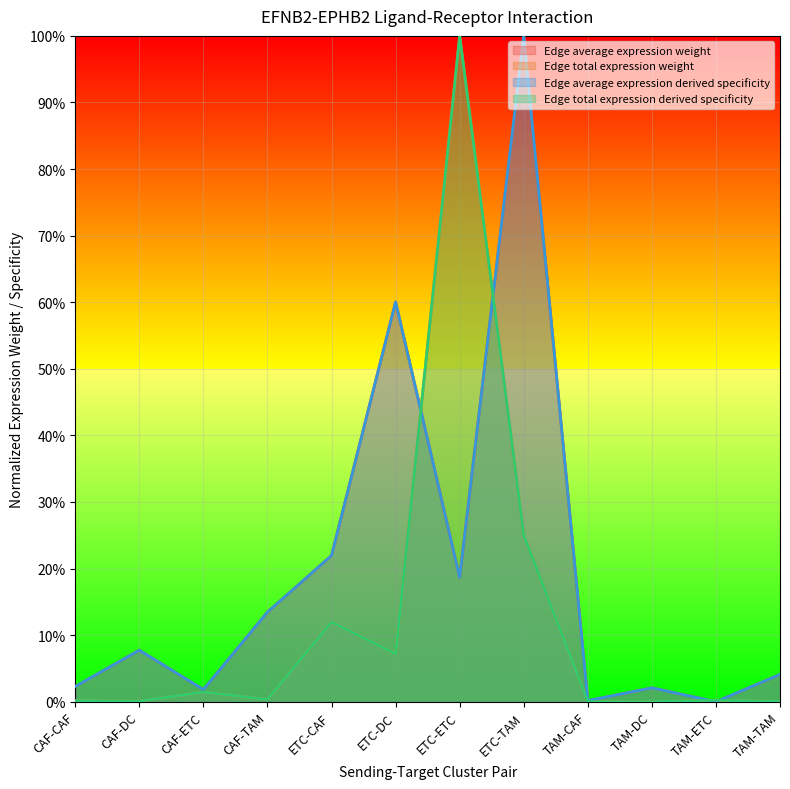

The value of Edge average expression derived specificity at TAM-CAF is 0.0. True or false?

True